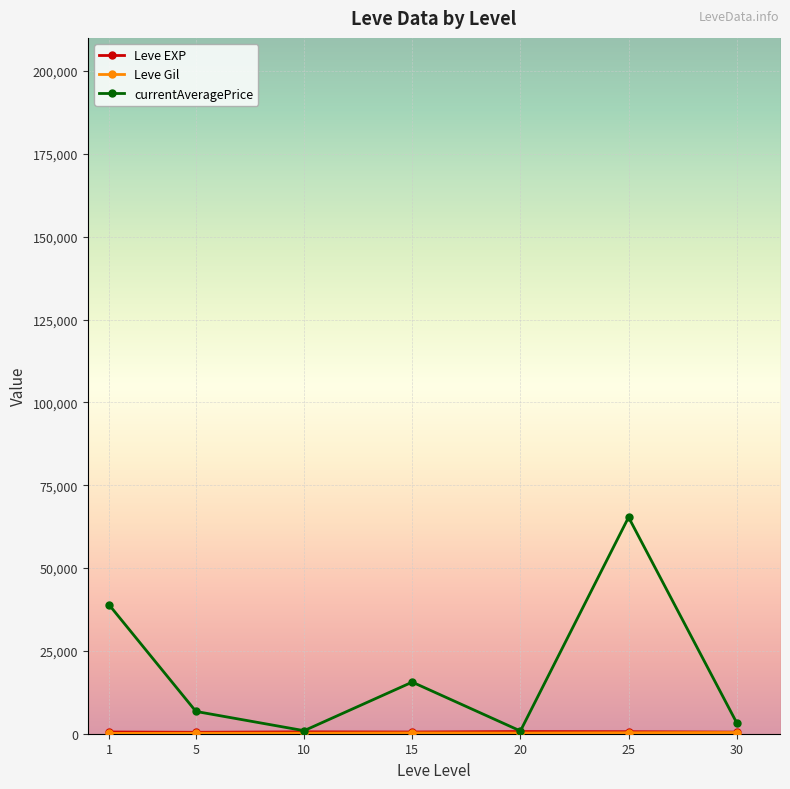

Which series has the largest range (max minus min)?

currentAveragePrice